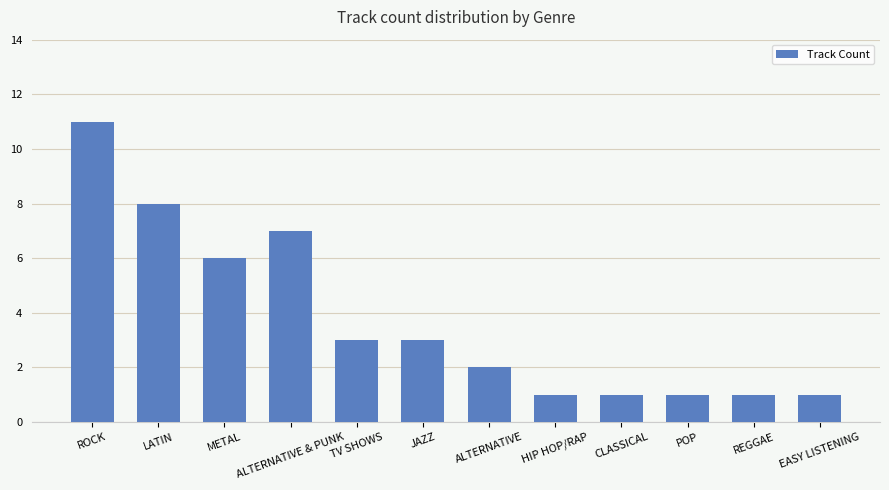

Approximately how many times larger is the value at LATIN compared to JAZZ?

2.7